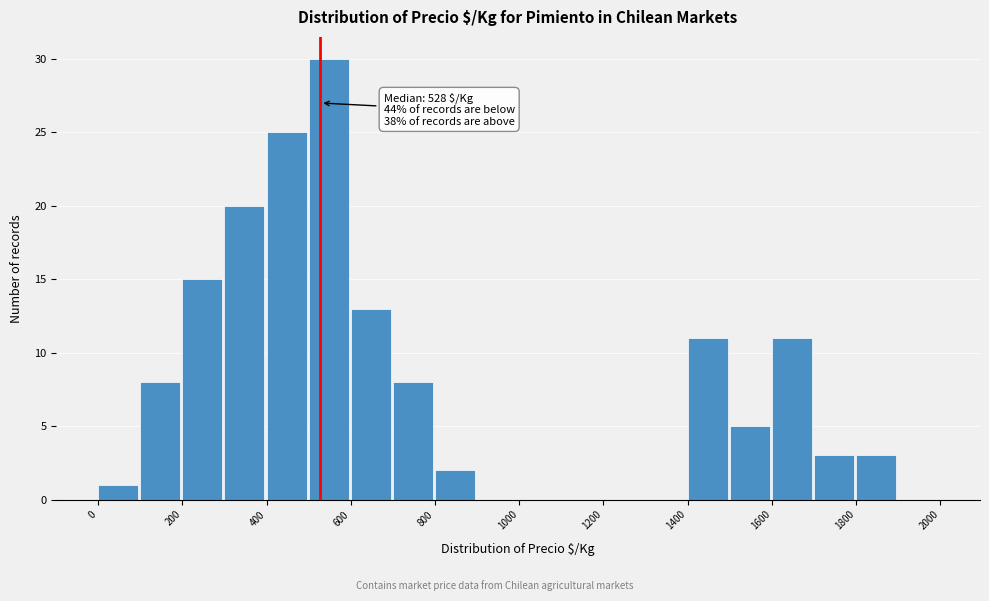

Over which range of the x-axis is the bar tallest?

500 to 600